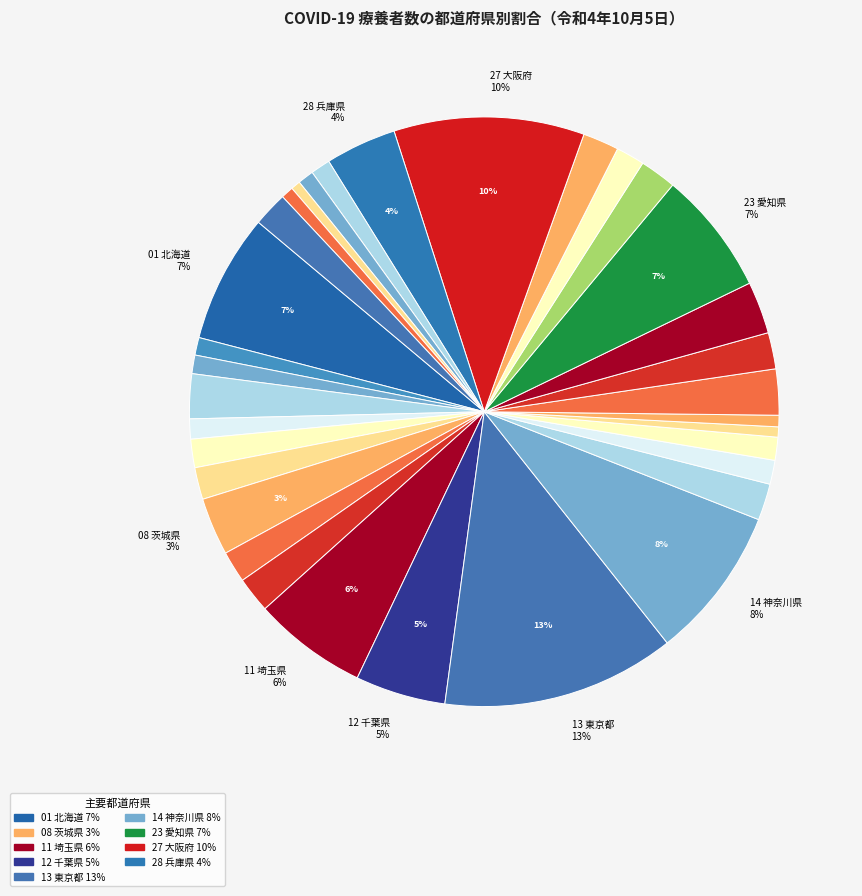

How many slices are in this pie chart?

33